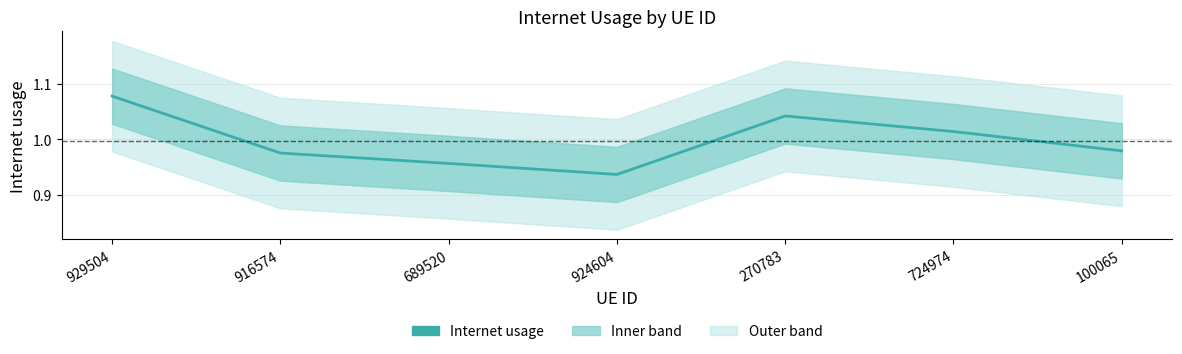

Between 689520 and 100065, which is larger?

100065